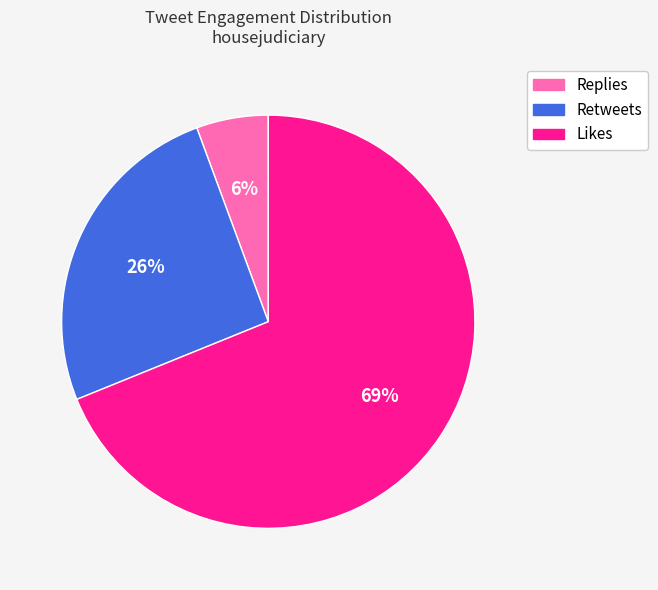

Combined, do Likes and Retweets account for over 50%?

Yes